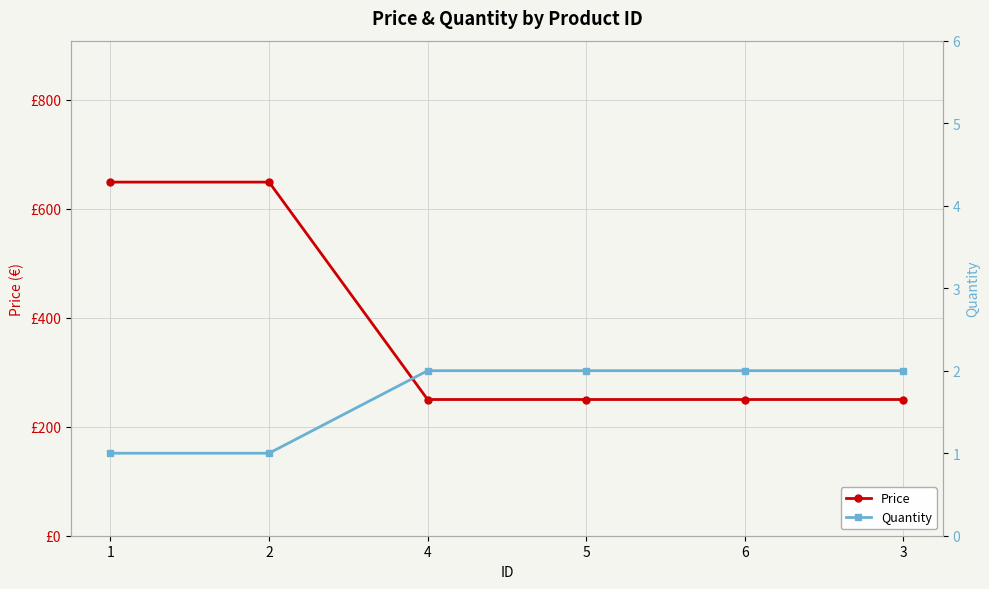

Count the Quantity values in the range 1 to 2.

6